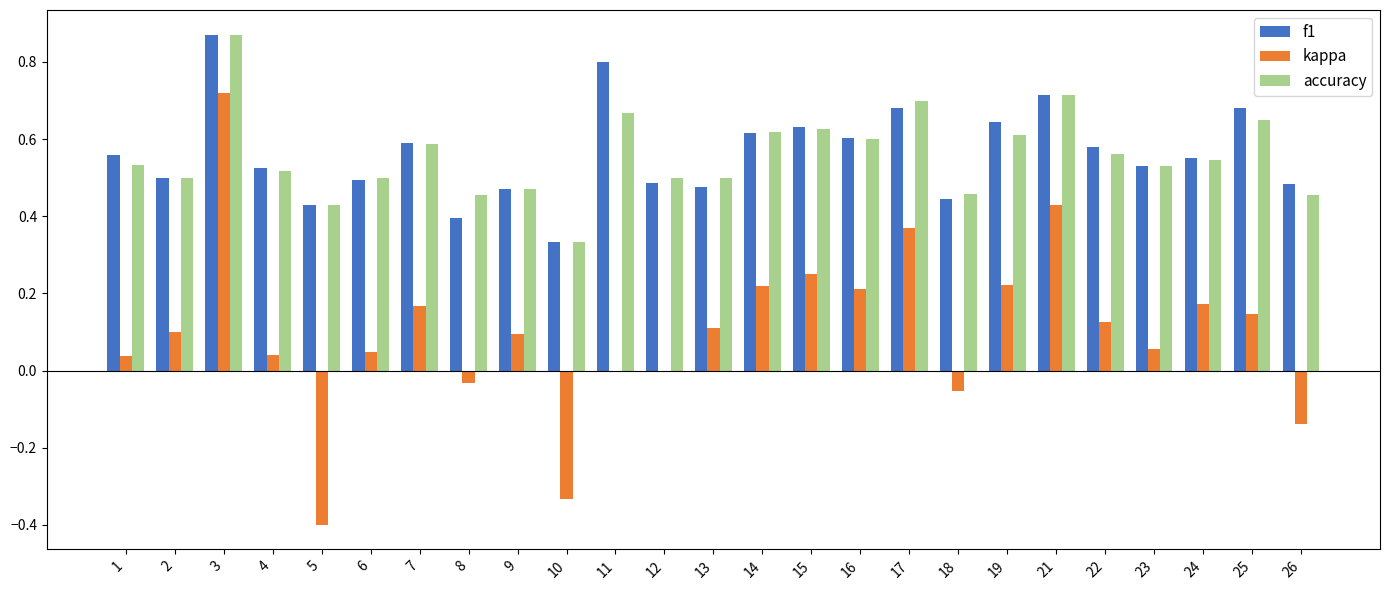

True or false: accuracy has a value of 0.6 at 22.

True